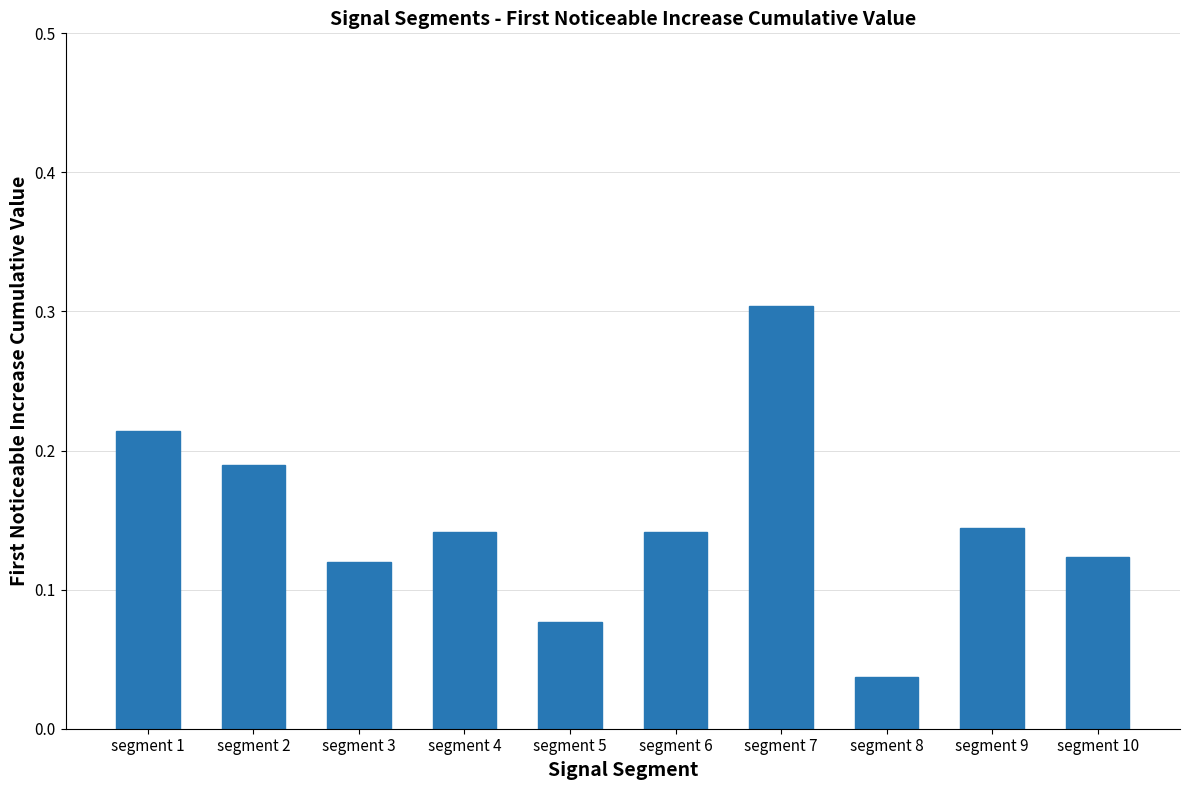

What is the sum of all values?

1.5